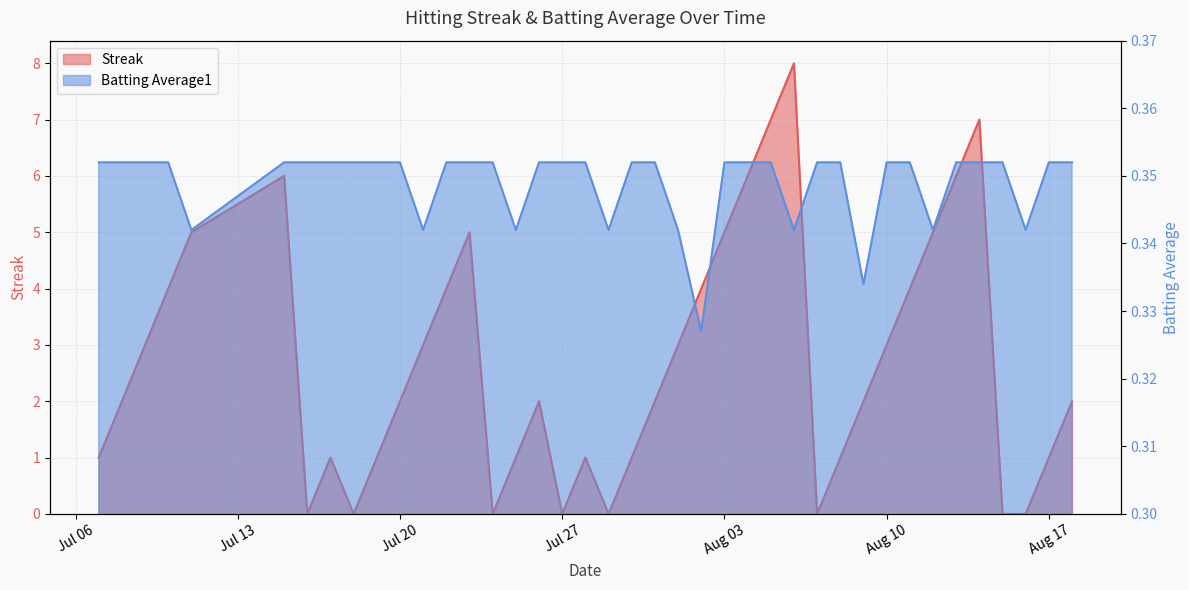

Does the chart display data point markers on the line(s)?

No